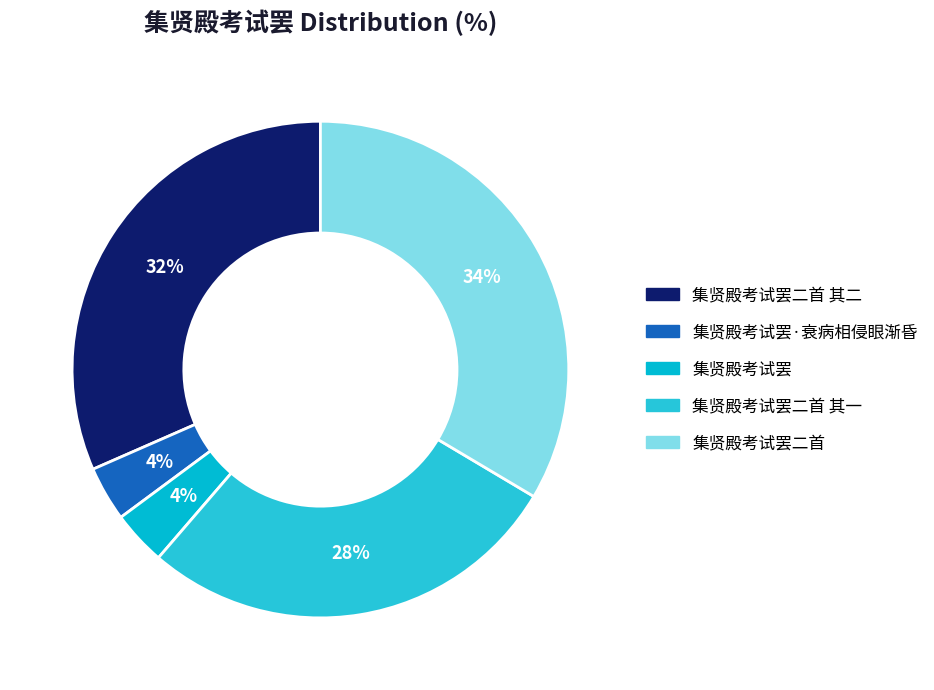

What percentage is the 集贤殿考试罢·衰病相侵眼渐昏 slice, to the nearest percent?

4%